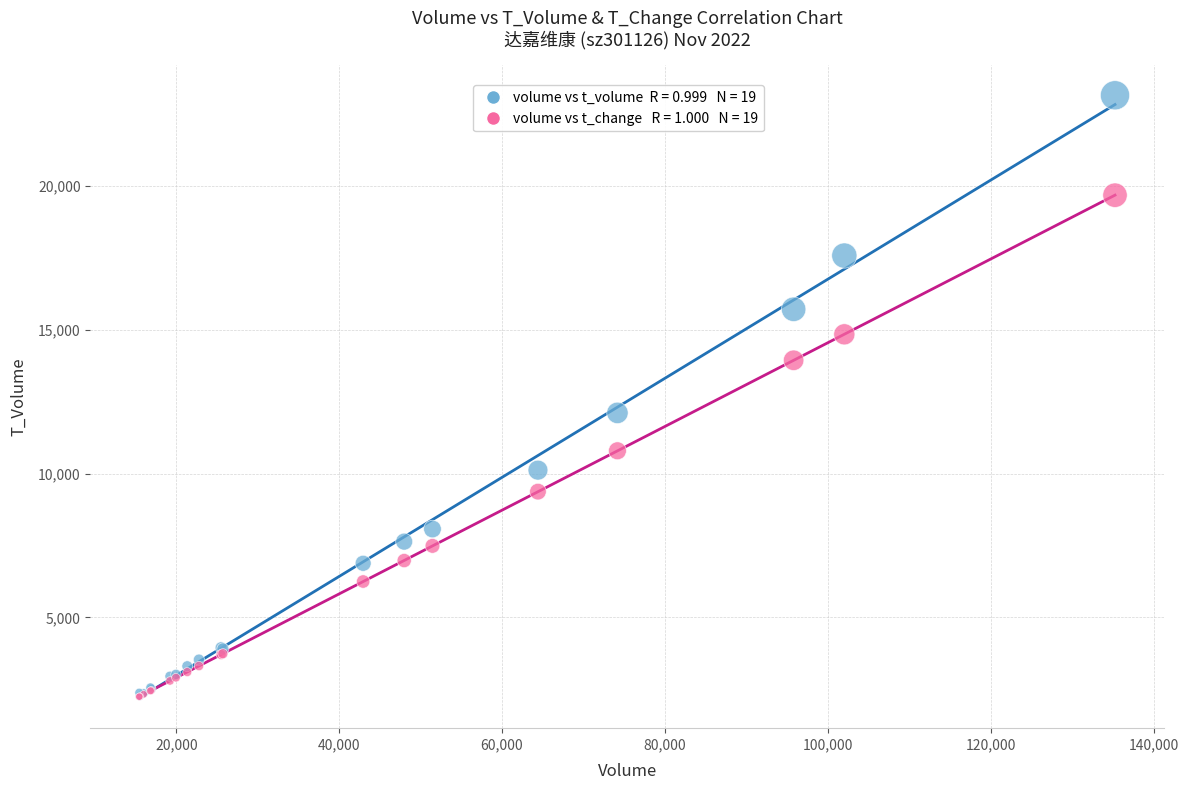

Across all series, what Y value is closest to 12696?

12109.0